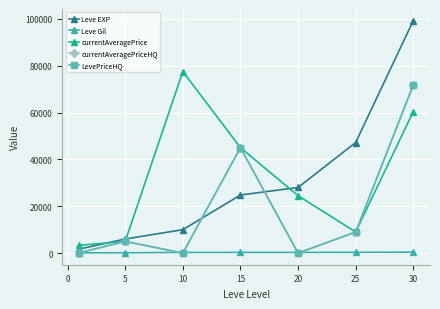

Does the chart have visible grid lines?

Yes